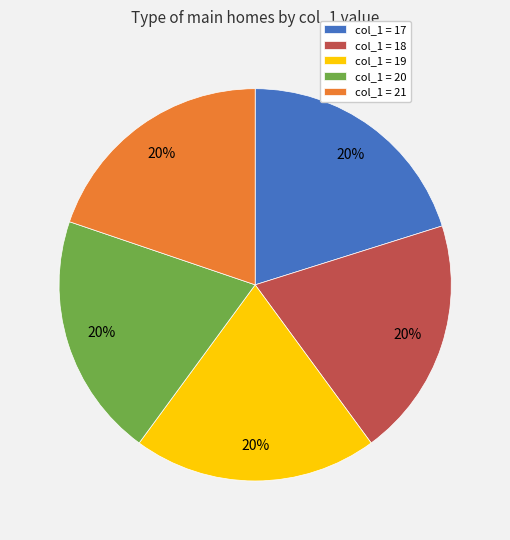

Is the sum of col_1 = 19 and col_1 = 18 greater than half?

No